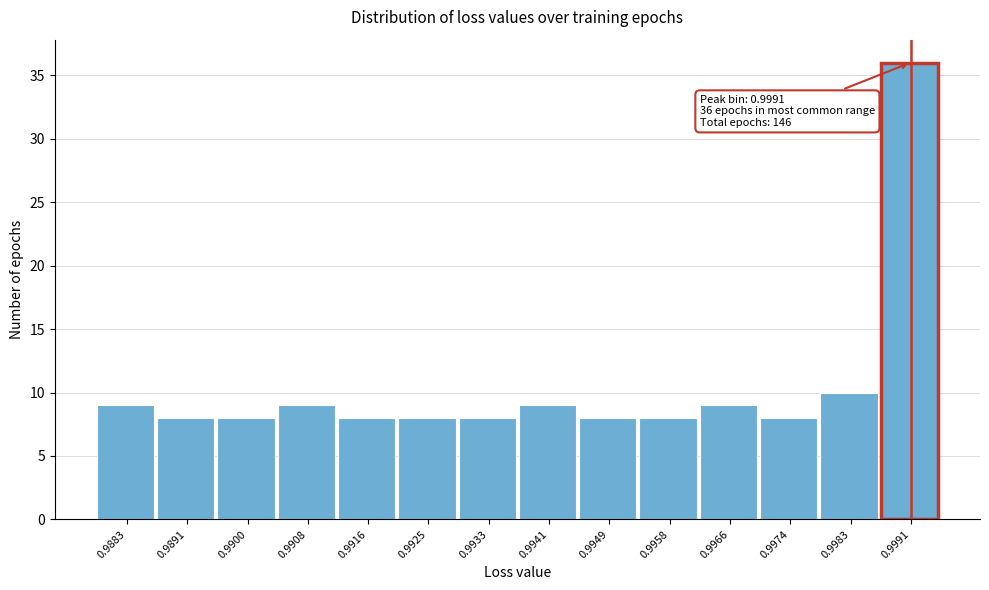

Reading left to right, transcribe all the data shown in this chart.

0.9883=9	0.9891=8	0.9900=8	0.9908=9	0.9916=8	0.9925=8	0.9933=8	0.9941=9	0.9949=8	0.9958=8	0.9966=9	0.9974=8	0.9983=10	0.9991=36